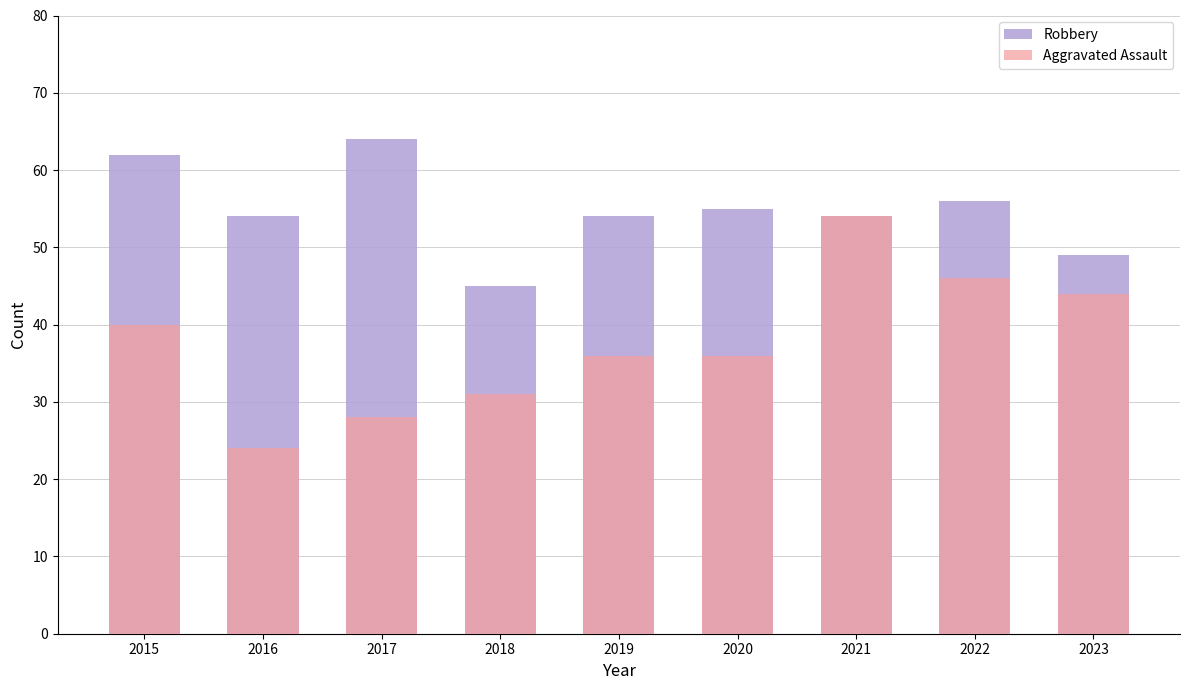

Which series changed the most between 2020 and 2022?

Aggravated Assault